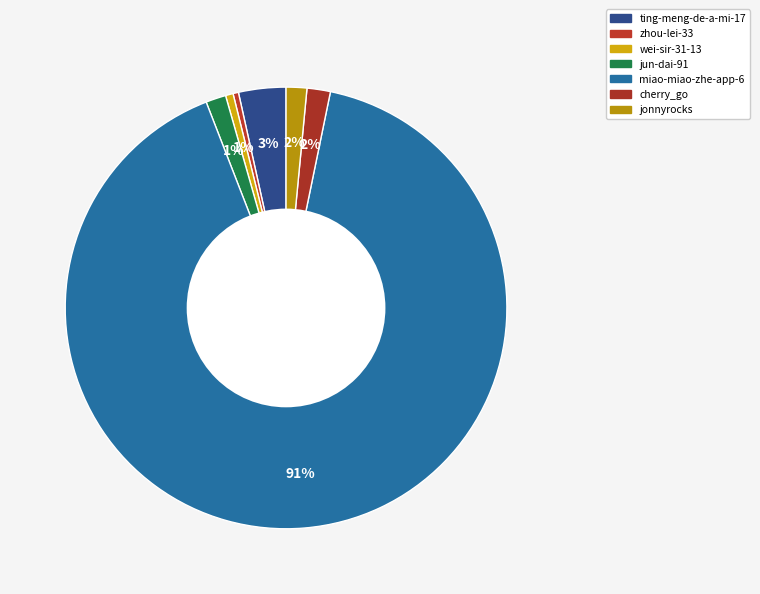

Which slice is the smallest?

zhou-lei-33